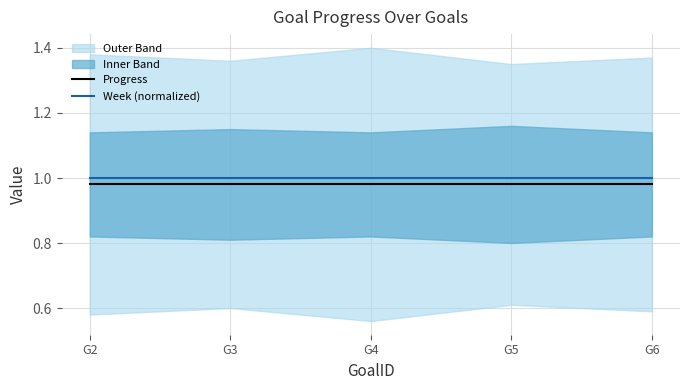

What is the value of the Week (normalized) point at the 1st from the left?

1.0